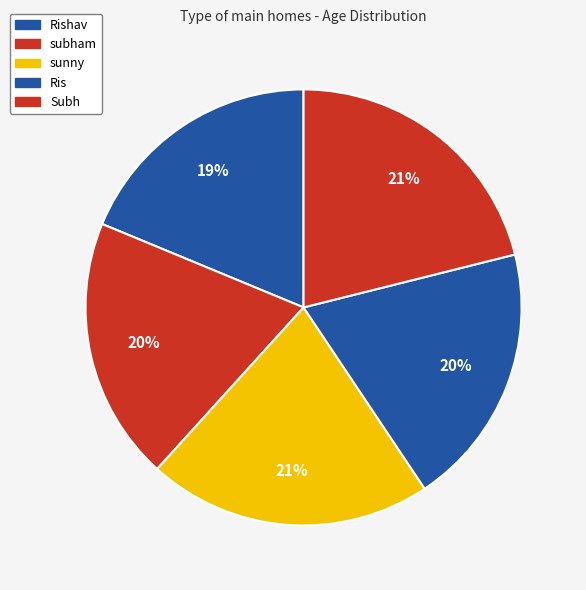

True or false: Subh accounts for 9% of the total.

False